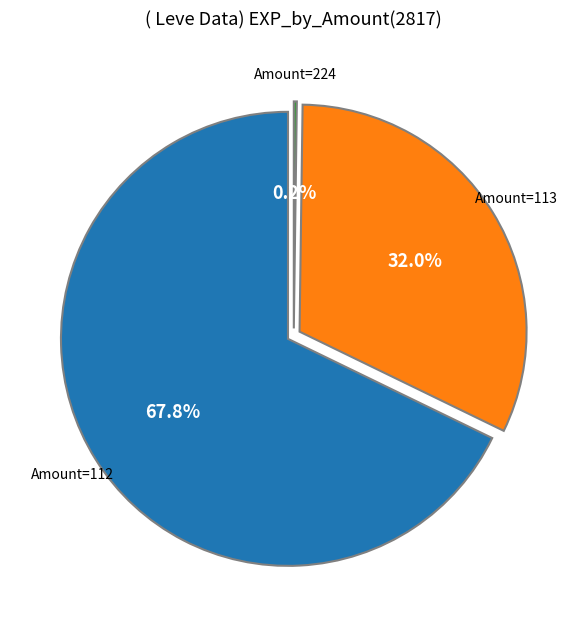

Is it true that A Real Fungi is 6% of the pie?

False